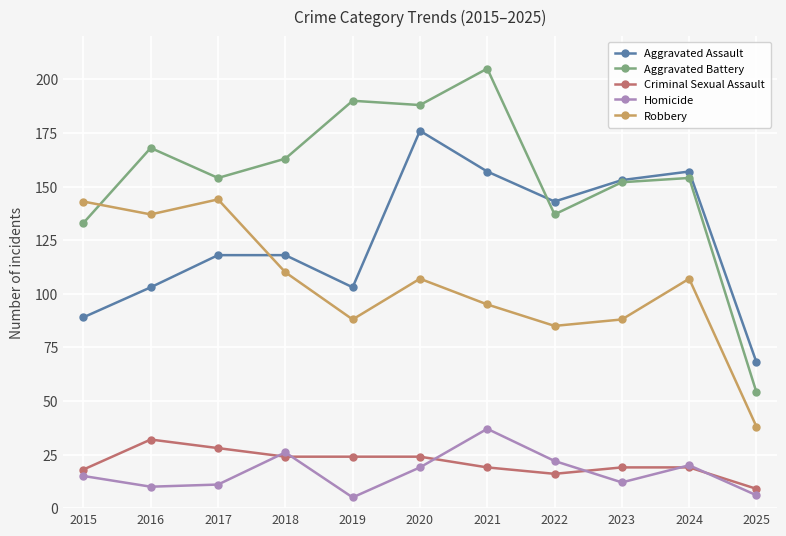

Which series changed the most between 2020 and 2025?

Aggravated Battery